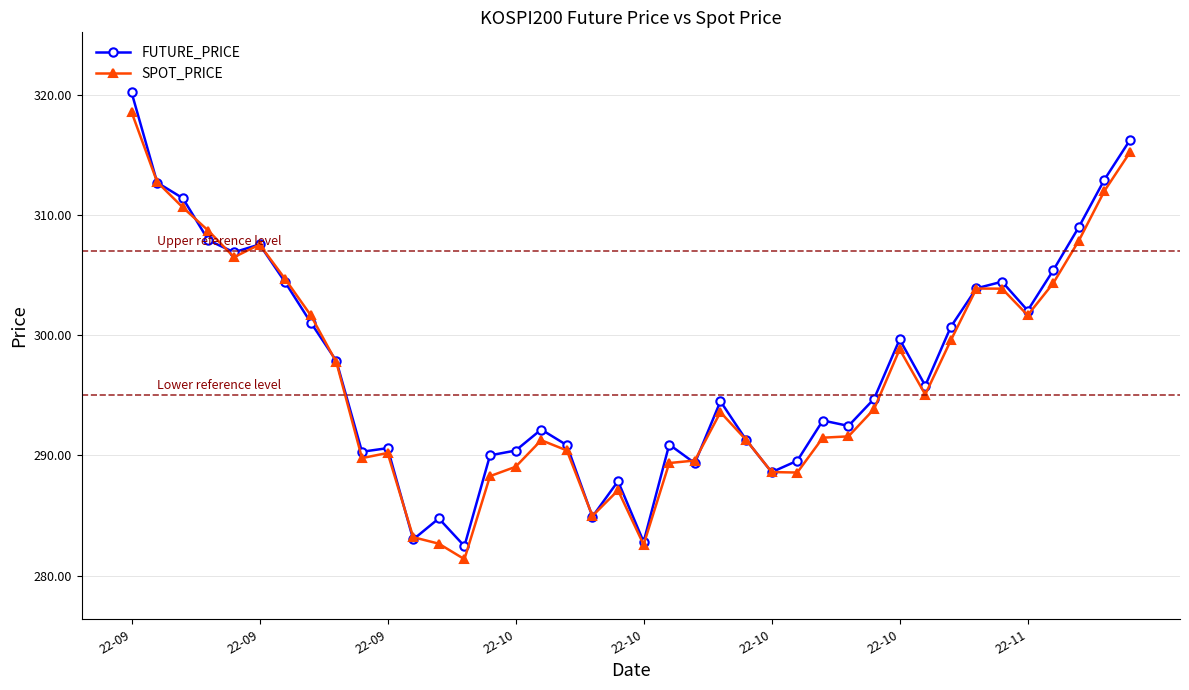

Which series has the widest spread of values?

FUTURE_PRICE